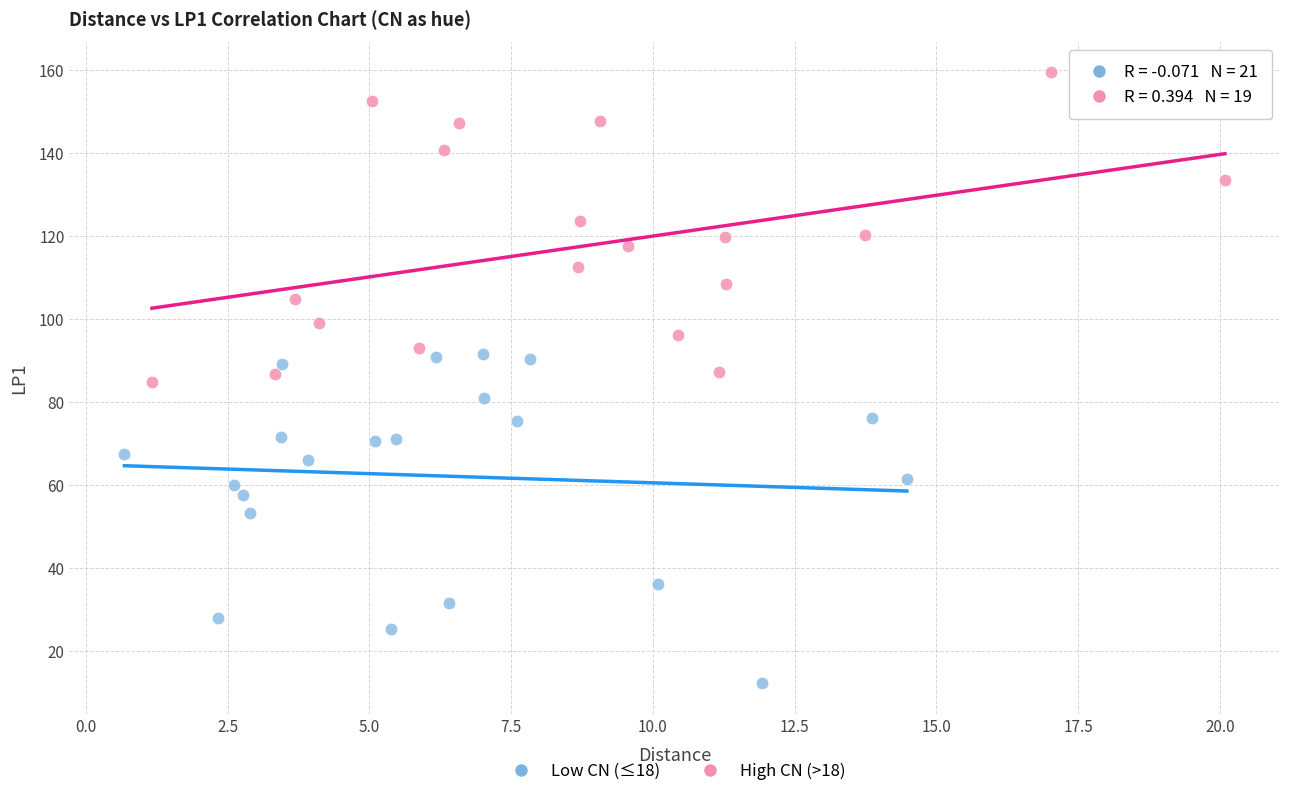

Which series contains the highest Y value?

High CN (>18)